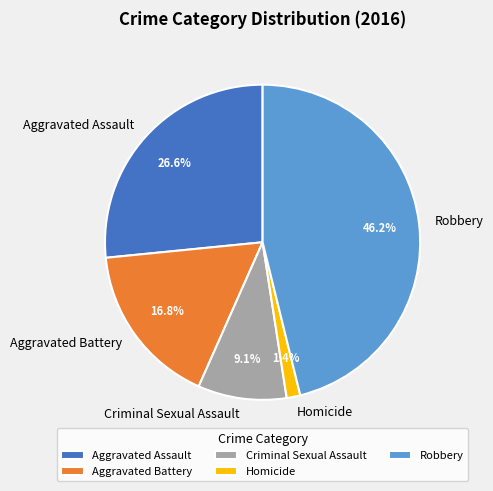

To the nearest percent, what is the difference between the largest and smallest slice percentages?

45%